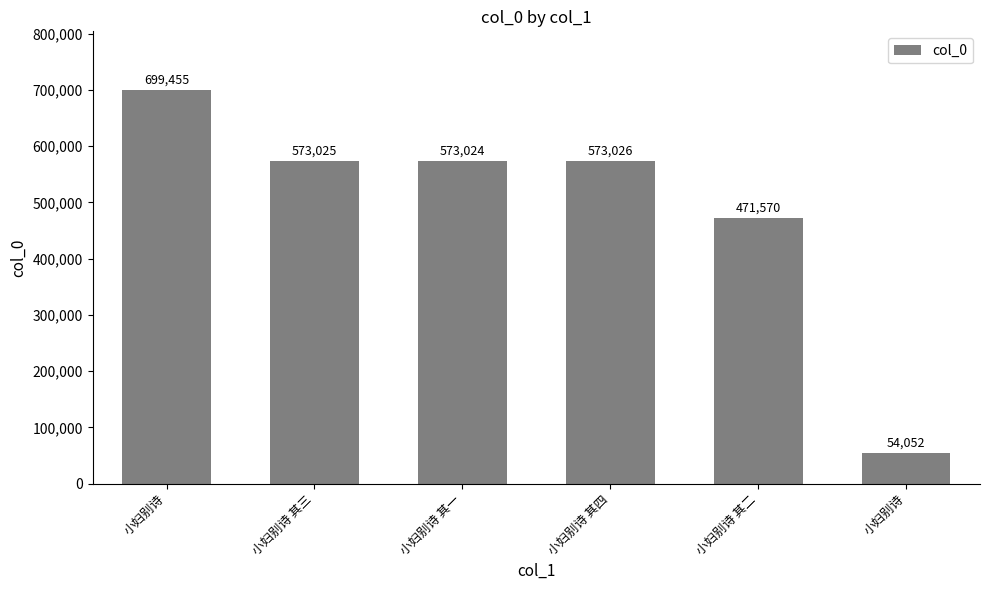

How many bars are there in total?

6